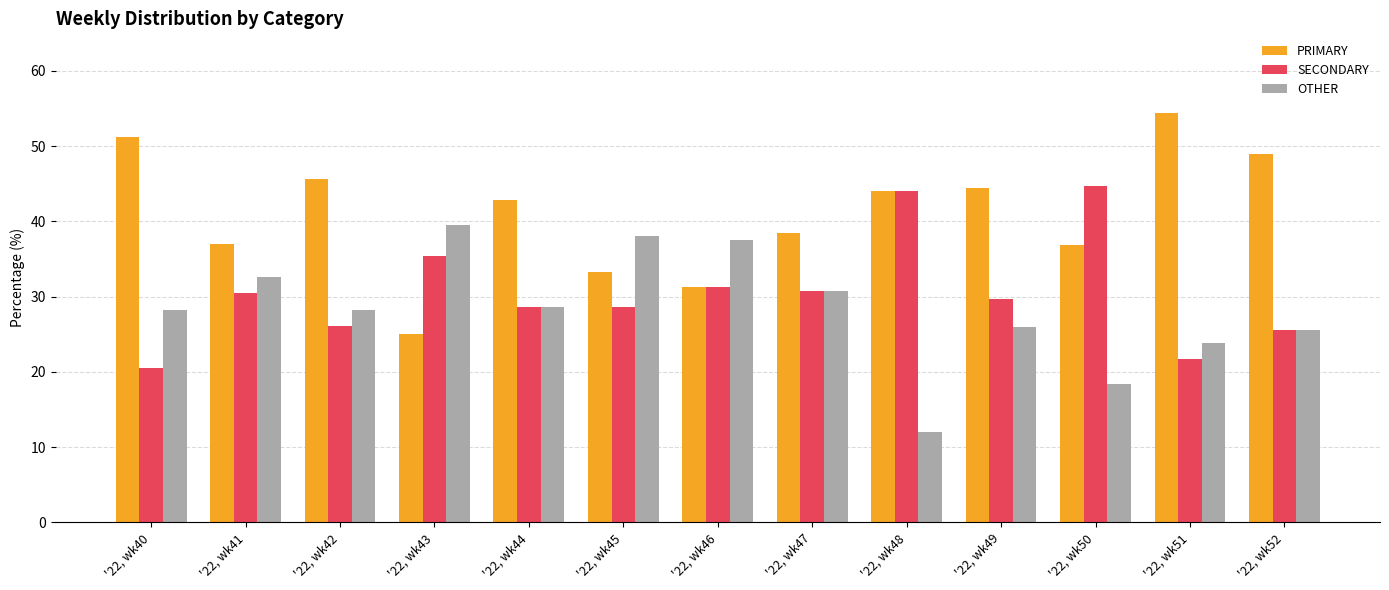

Is it true that PRIMARY equals 37.0 at '22, wk41?

True